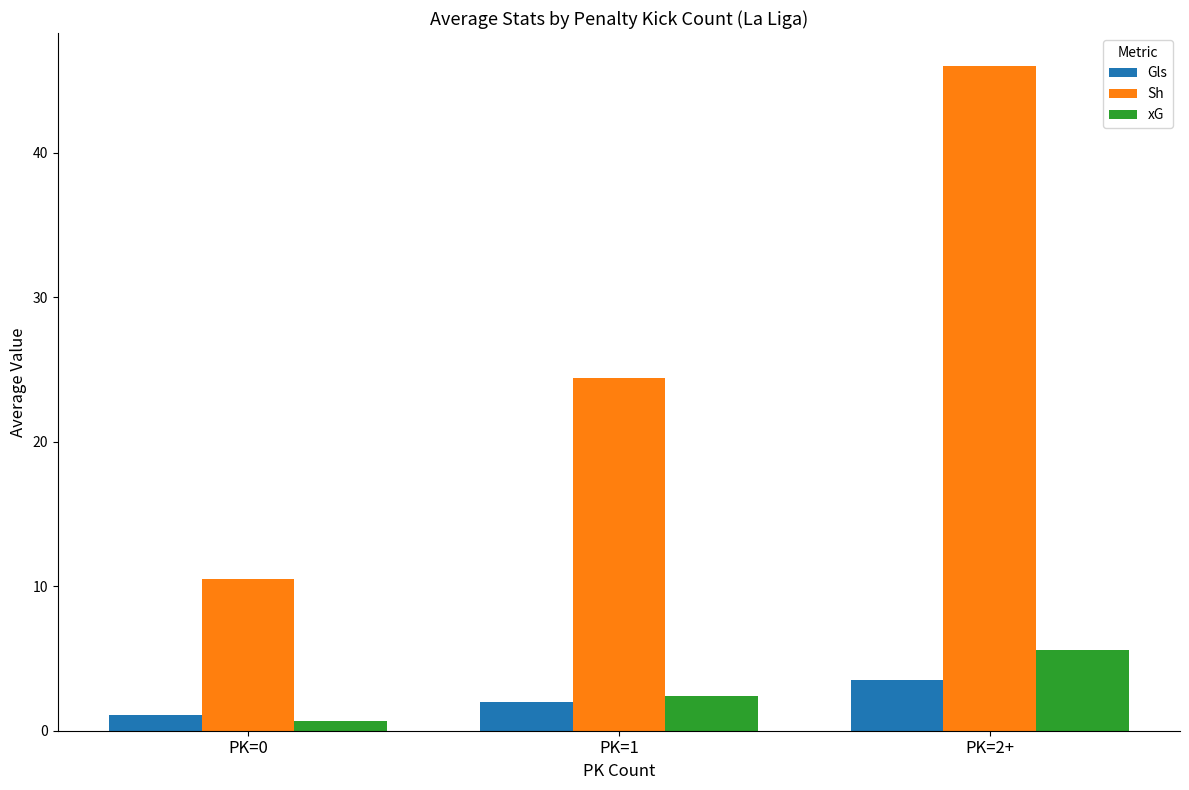

Between PK=0 and PK=2+, which series saw the biggest shift?

Sh